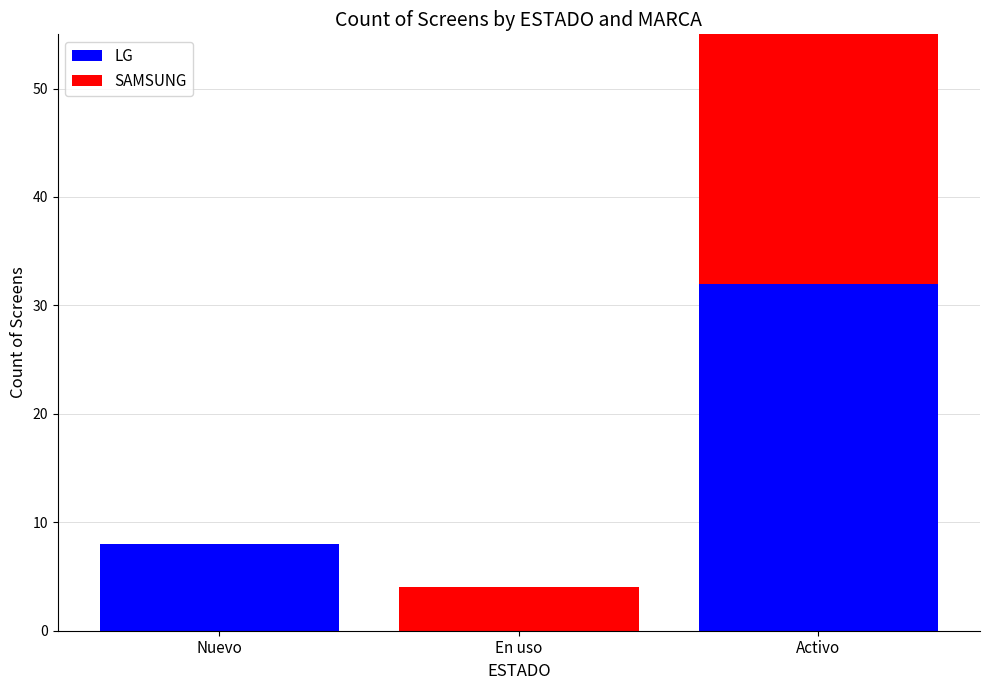

Which has a higher value, Nuevo or En uso?

Nuevo